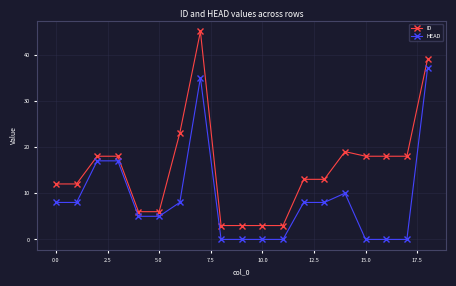

What is the difference between the second highest and second lowest values in the ID series?

36